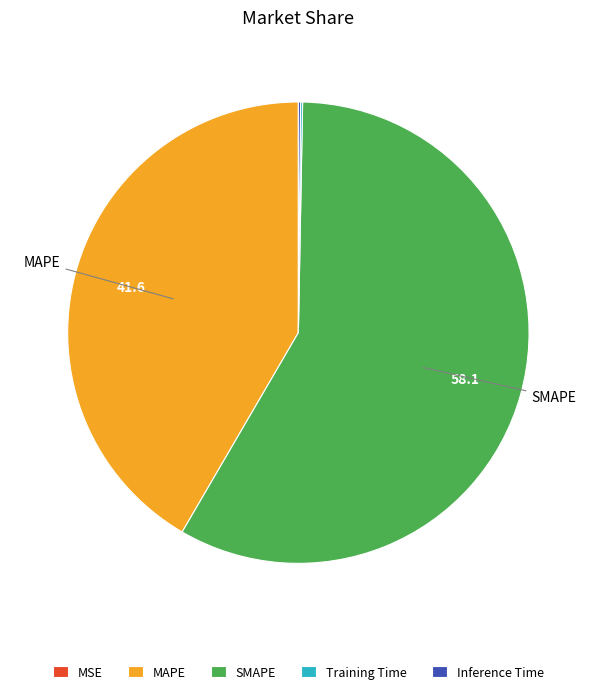

Is there any slice that represents more than half of the pie?

Yes